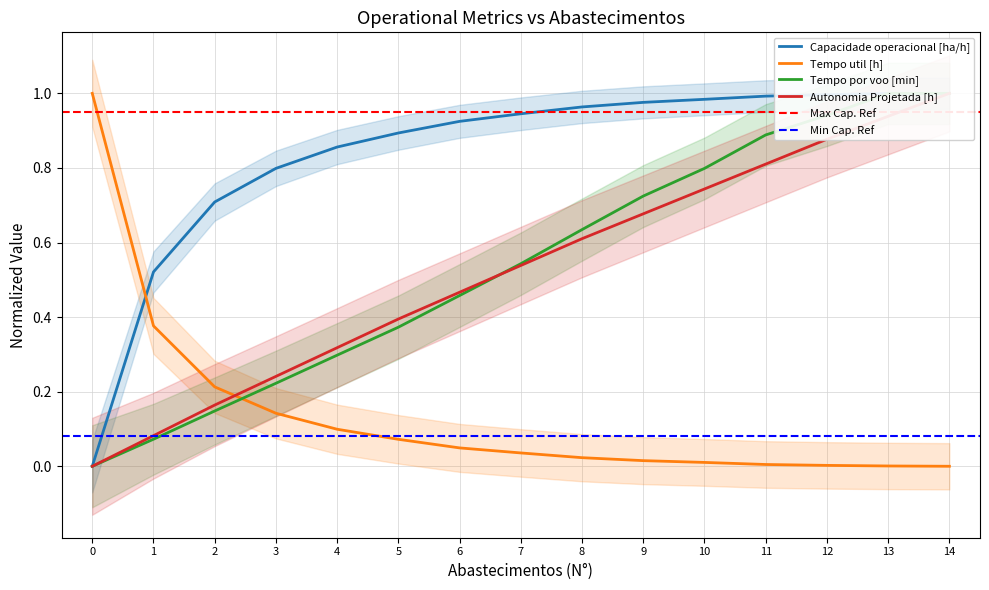

List the labels in order of Autonomia Projetada [h] value, largest first.

14, 13, 12, 11, 10, 9, 8, 7, 6, 5, 4, 3, 2, 1, 0